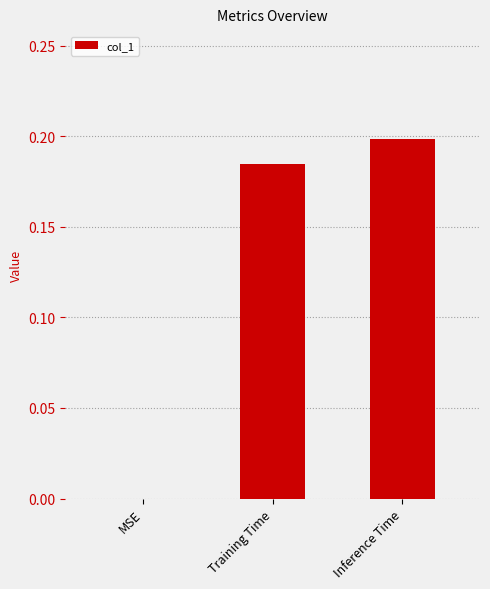

Which label corresponds to the largest value in the chart?

Inference Time